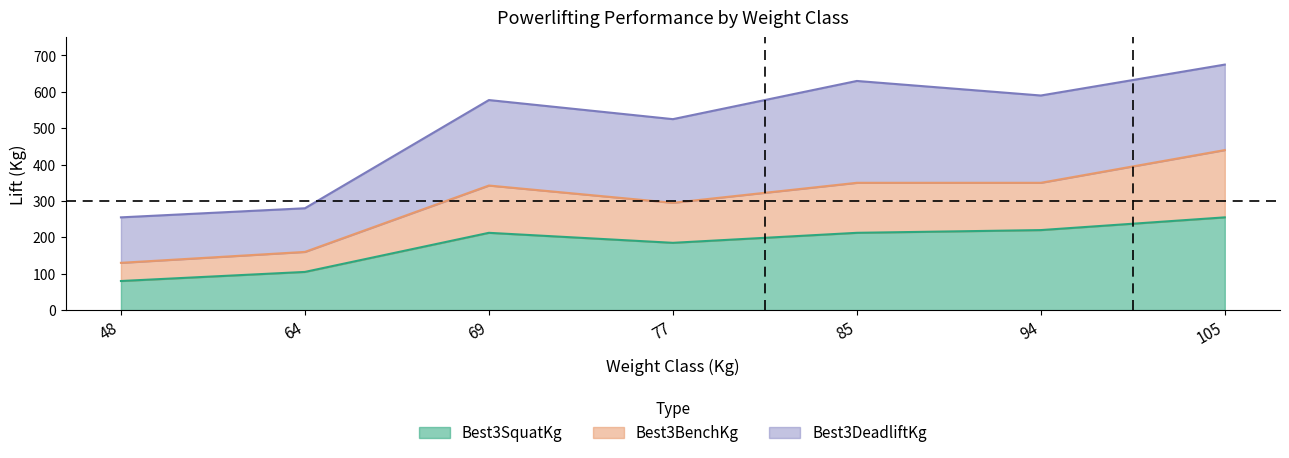

What is the average value of the Best3SquatKg series?

181.4